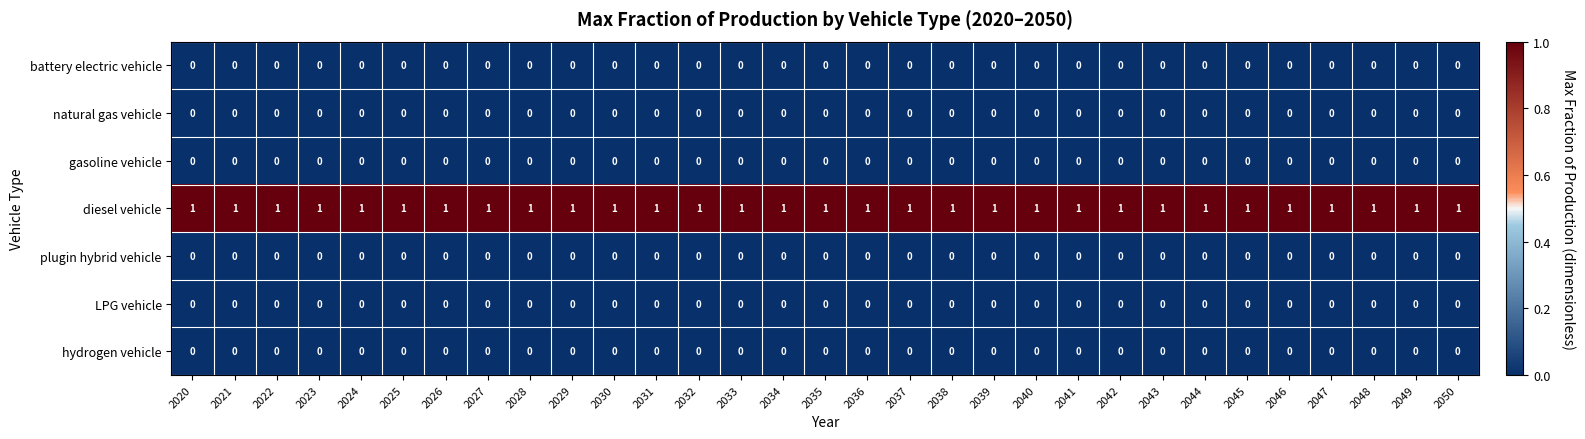

How many distinct data groups are displayed?

7